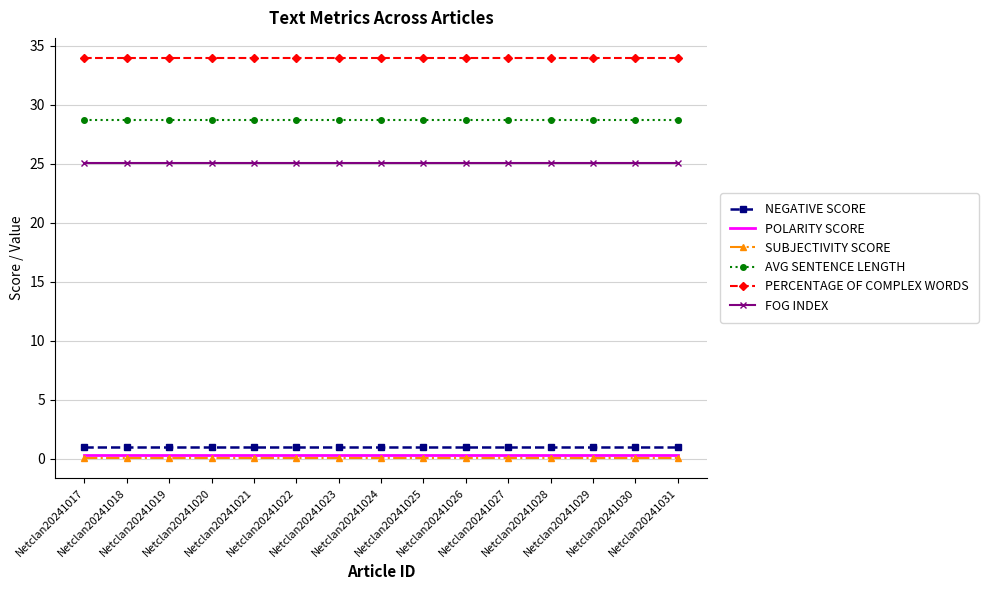

Reading left to right, what are all the values shown in this chart?

NEGATIVE SCORE: 1.0	1.0	1.0	1.0	1.0	1.0	1.0	1.0	1.0	1.0	1.0	1.0	1.0	1.0	1.0
POLARITY SCORE: 0.3	0.3	0.3	0.3	0.3	0.3	0.3	0.3	0.3	0.3	0.3	0.3	0.3	0.3	0.3
SUBJECTIVITY SCORE: 0.1	0.1	0.1	0.1	0.1	0.1	0.1	0.1	0.1	0.1	0.1	0.1	0.1	0.1	0.1
AVG SENTENCE LENGTH: 28.7	28.7	28.7	28.7	28.7	28.7	28.7	28.7	28.7	28.7	28.7	28.7	28.7	28.7	28.7
PERCENTAGE OF COMPLEX WORDS: 34.0	34.0	34.0	34.0	34.0	34.0	34.0	34.0	34.0	34.0	34.0	34.0	34.0	34.0	34.0
FOG INDEX: 25.1	25.1	25.1	25.1	25.1	25.1	25.1	25.1	25.1	25.1	25.1	25.1	25.1	25.1	25.1